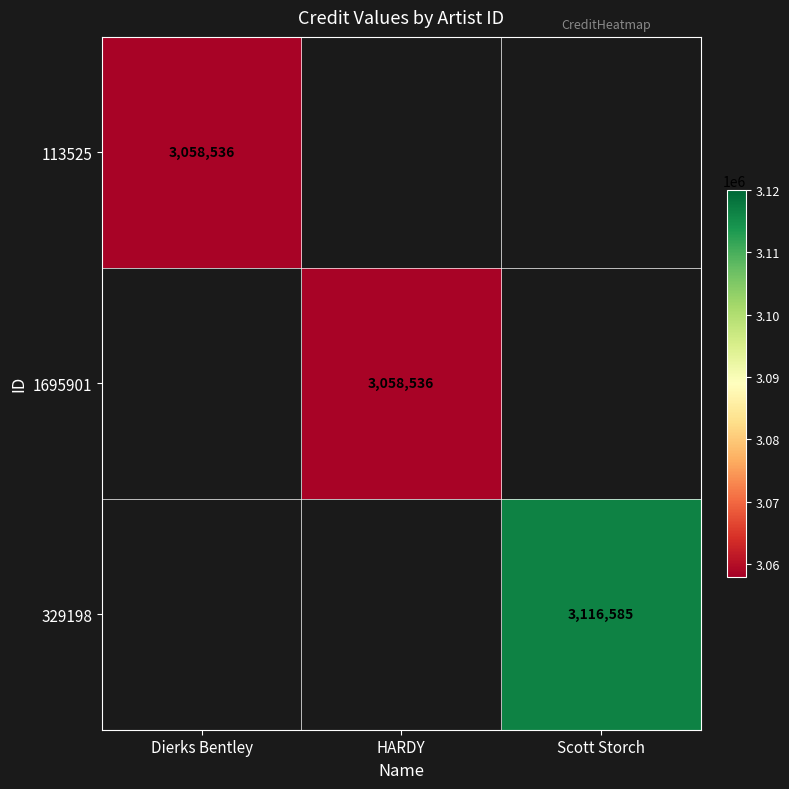

The 1695901 series shows 1802594 at HARDY. True or false?

False